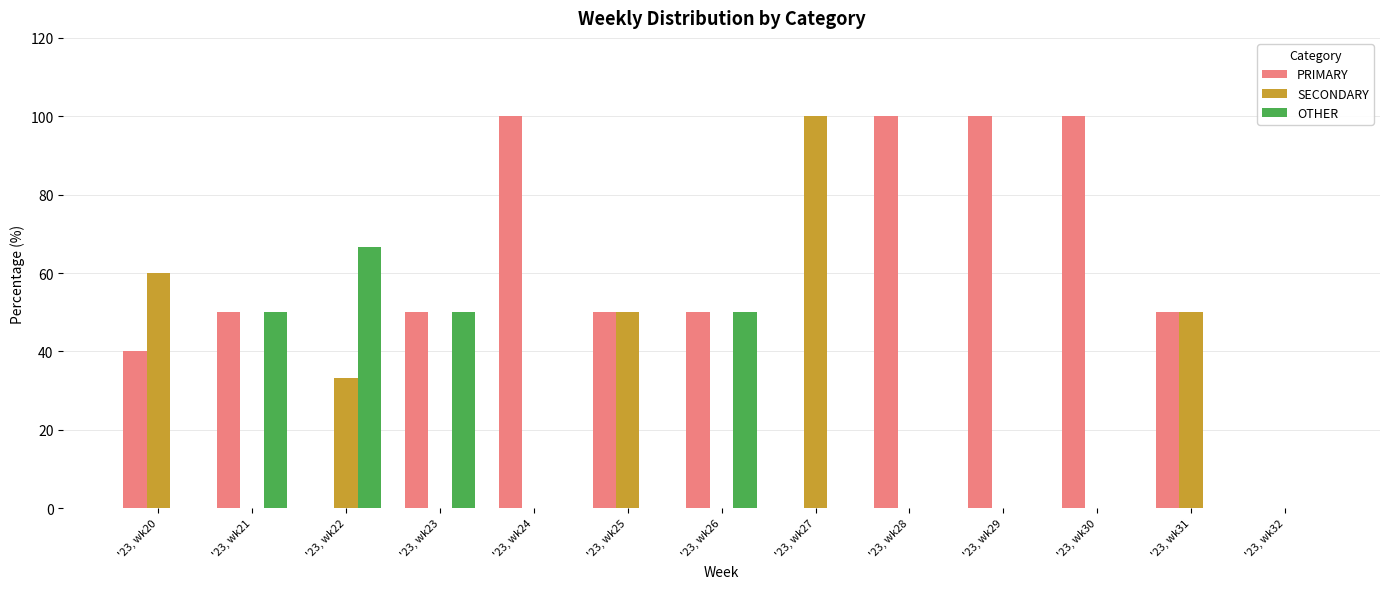

How many groups of bars are there?

13